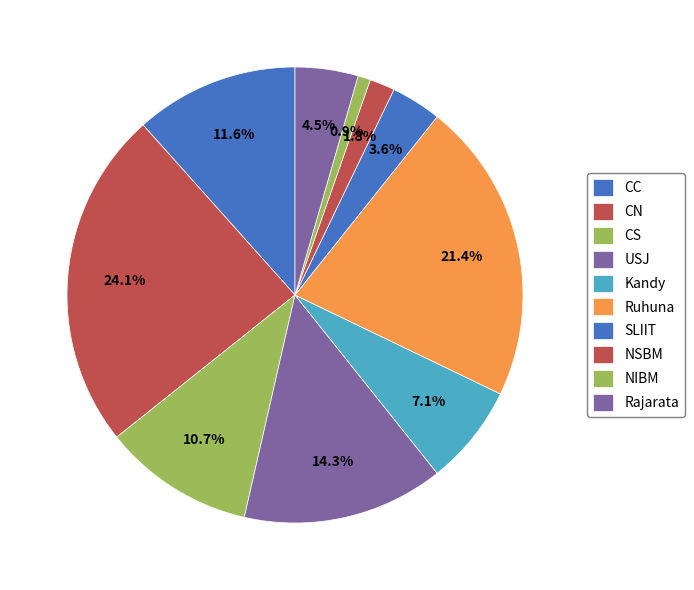

True or false: NIBM accounts for 1% of the total.

True